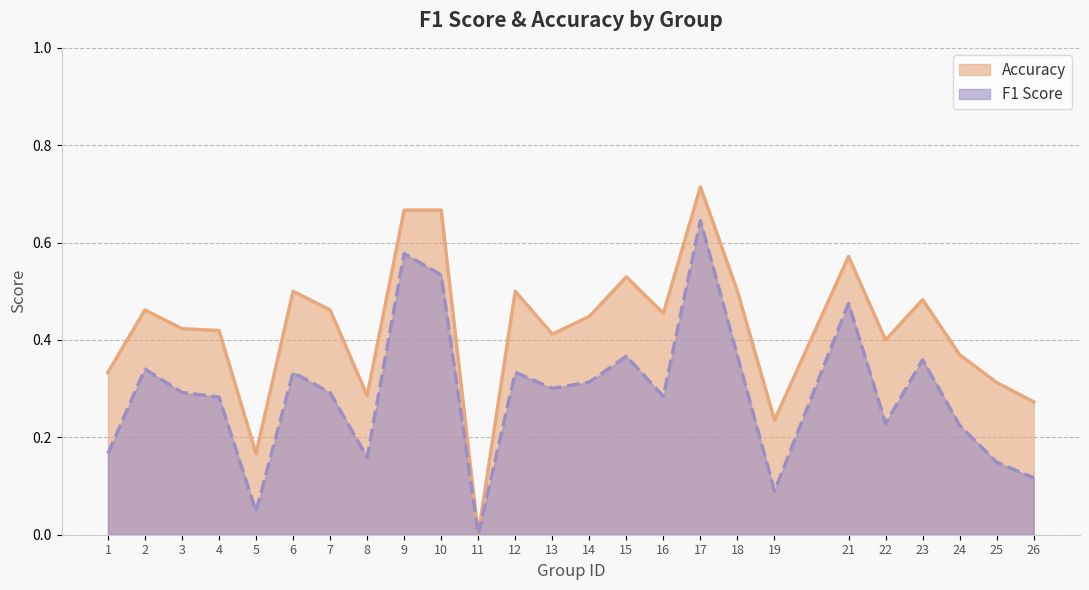

What is the sum of all Accuracy values?

10.6